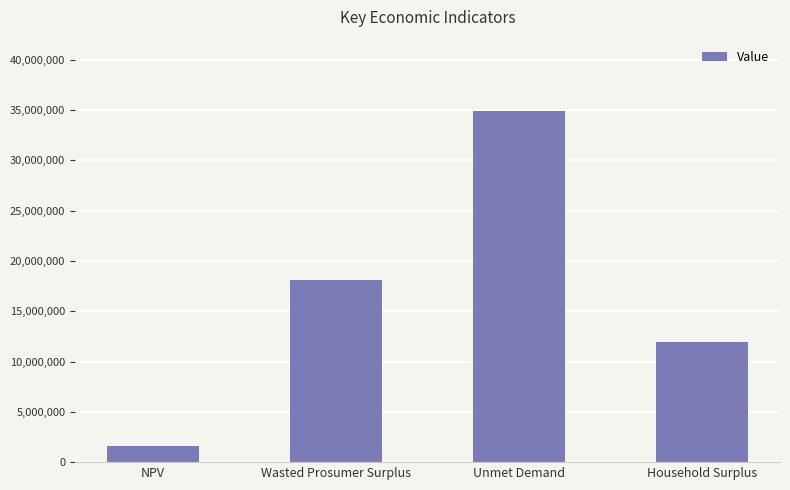

Which has a higher value, Unmet Demand or NPV?

Unmet Demand